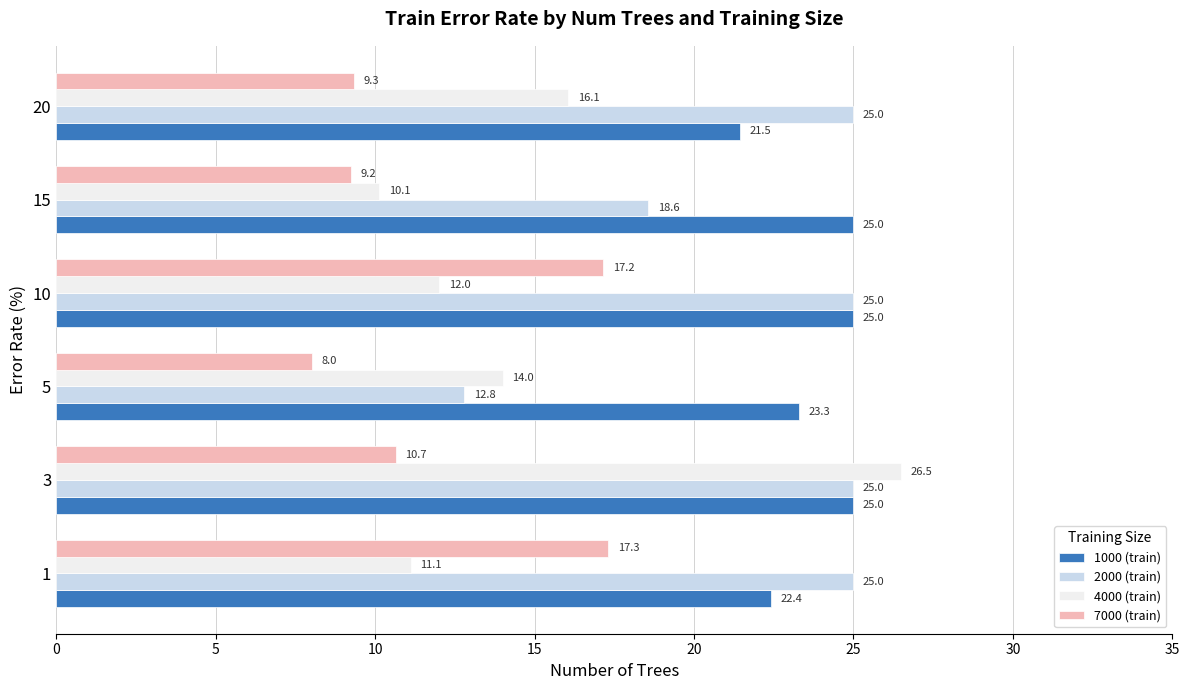

The value of 4000 (train) at 5 is 14.0. True or false?

True